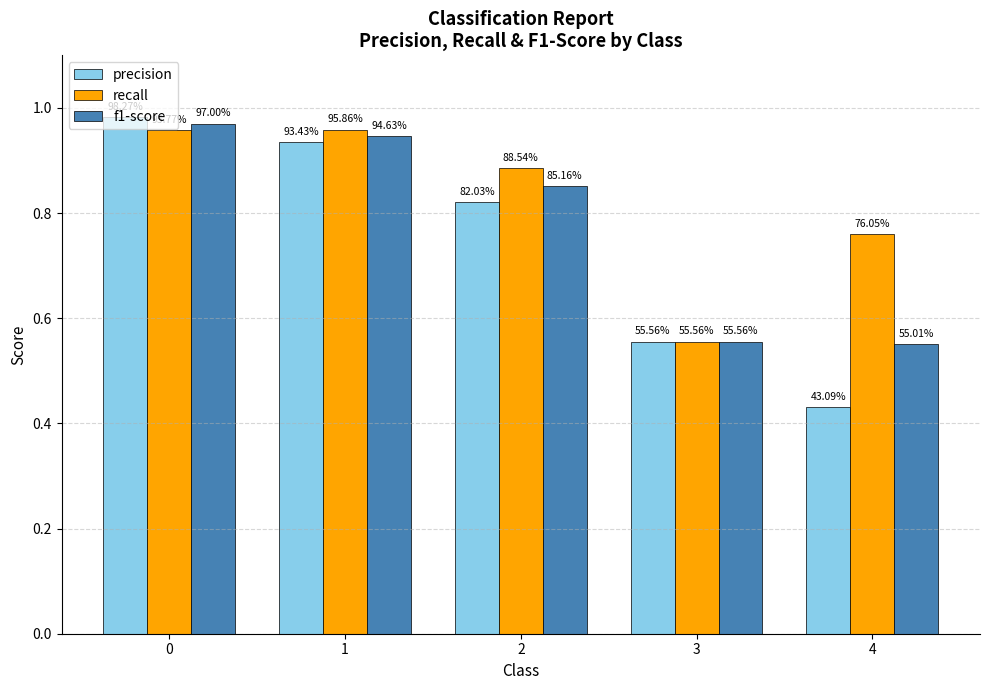

What is the value of the f1-score bar at the 5th from the left?

0.6